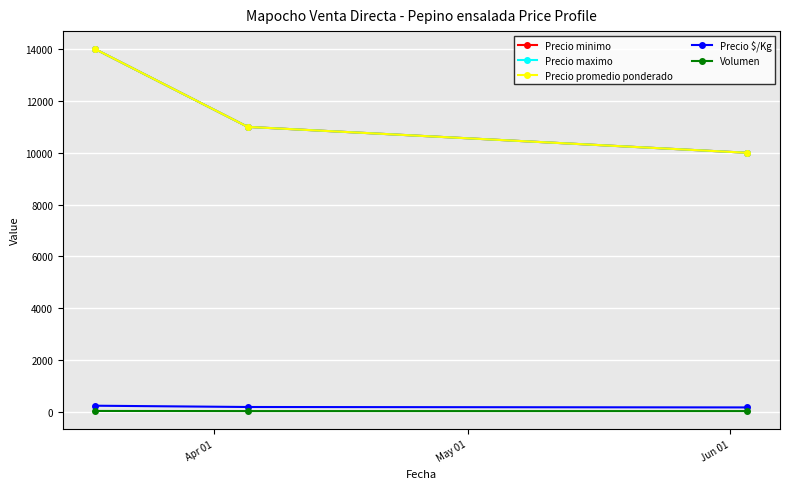

Is this an area chart (filled region under the line)?

No